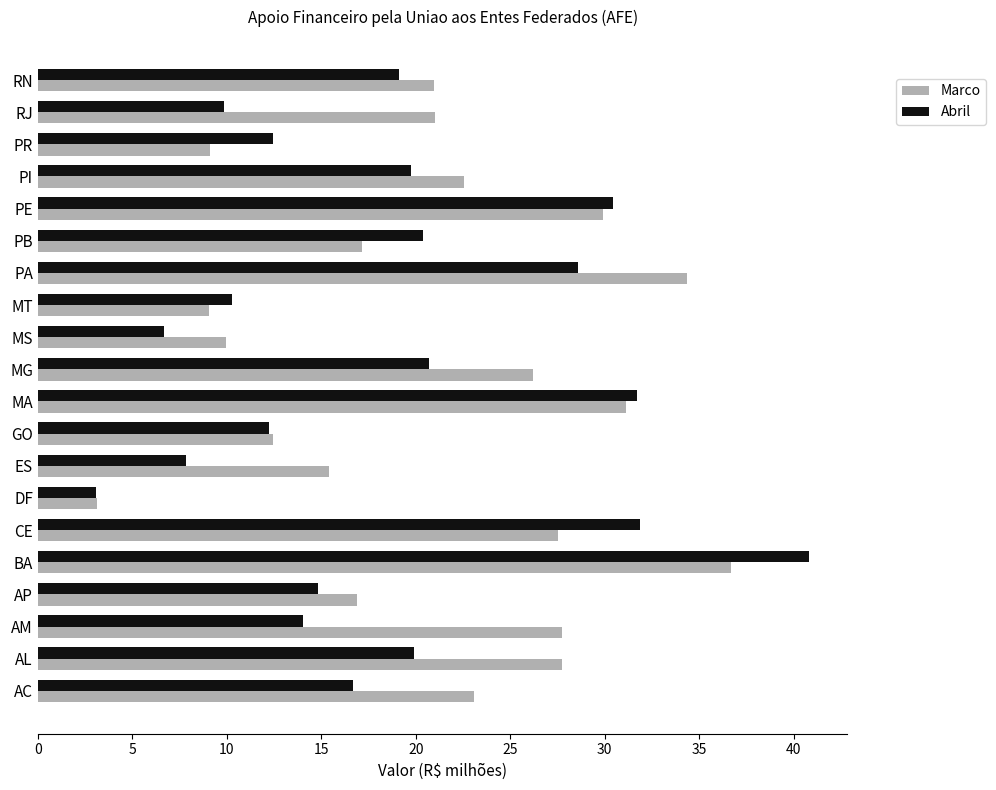

Is it true that Marco equals 34.4 at PA?

True